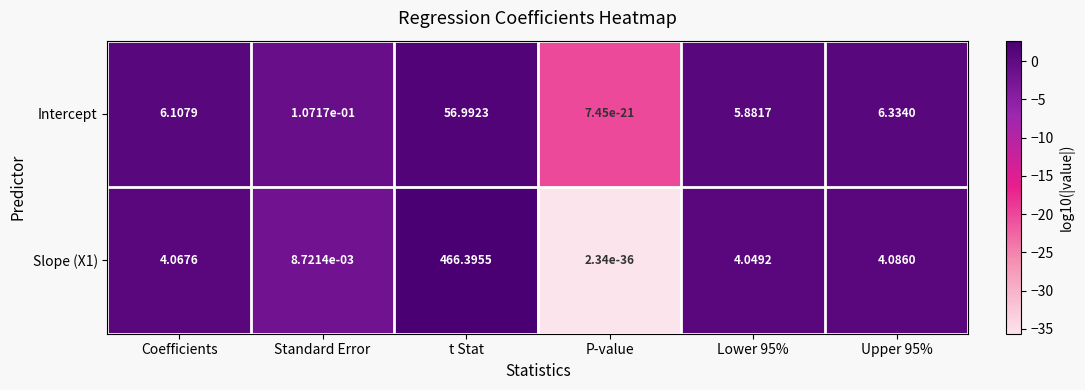

At which label does Slope (X1) first exceed 4?

Coefficients